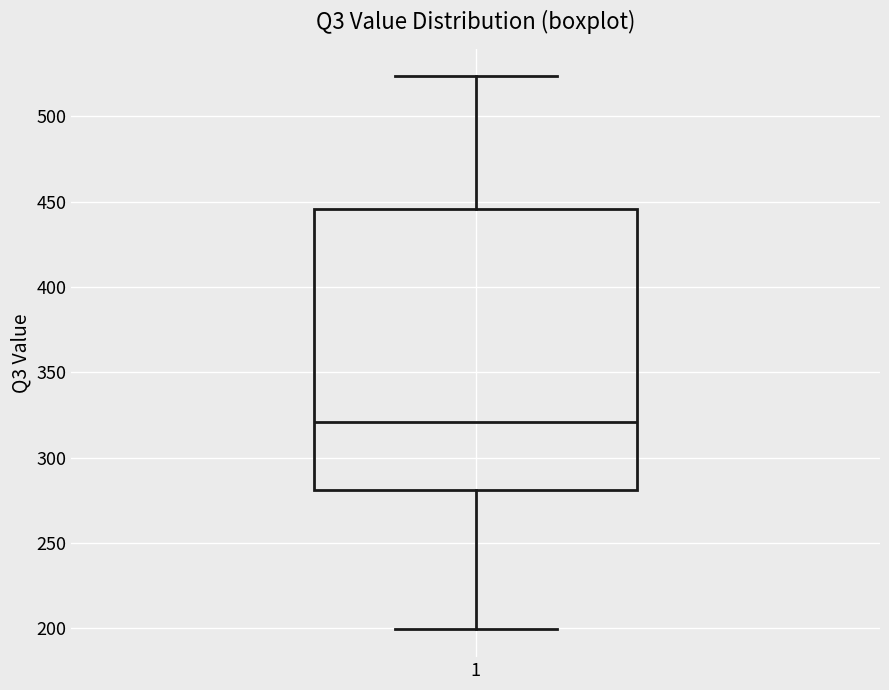

Where is the upper edge of the box at x = 1 on the y-axis? The values are not printed on the chart, so give them approximately, as read against the axis.

445